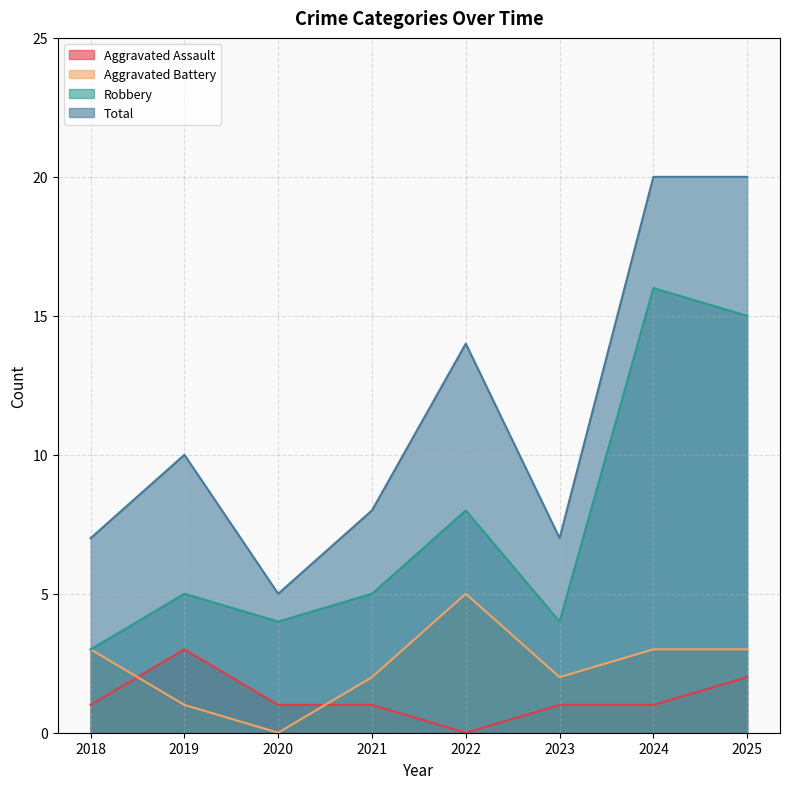

How many interior local valleys does the Aggravated Assault series have?

1